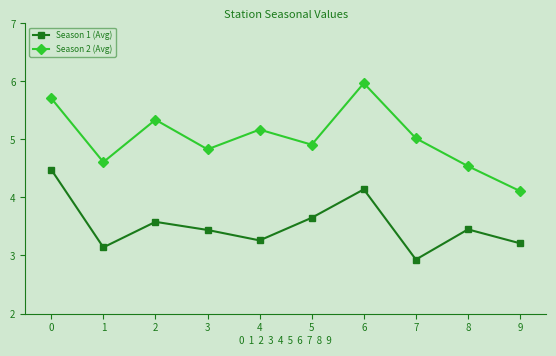

Which series has the largest total across all categories?

Season 2 (Avg)